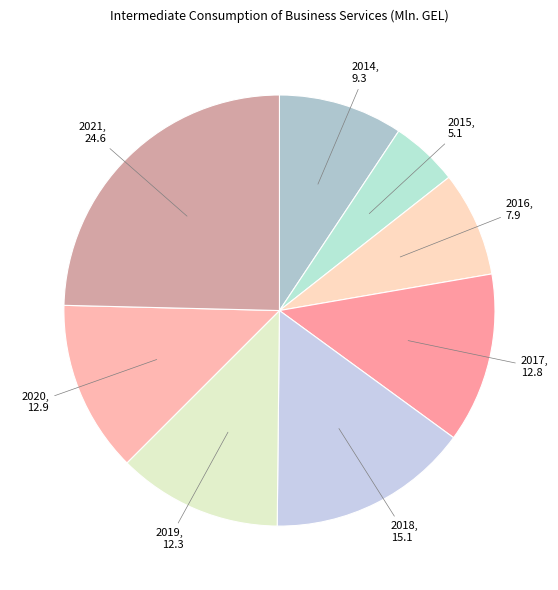

Count the number of slices in the pie.

8